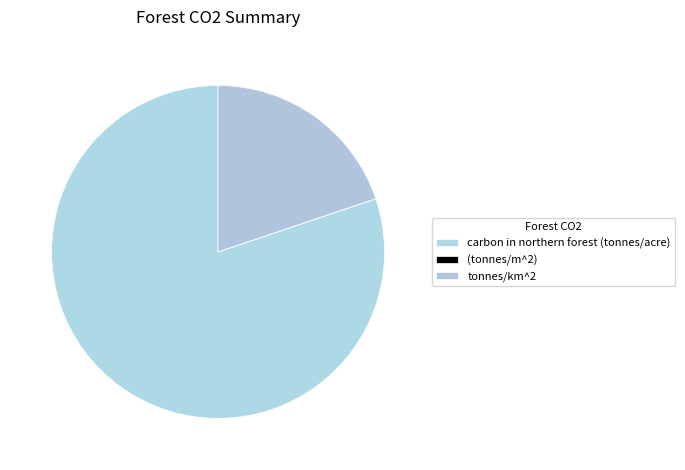

To the nearest percent, what portion does tonnes/km^2 represent?

20%